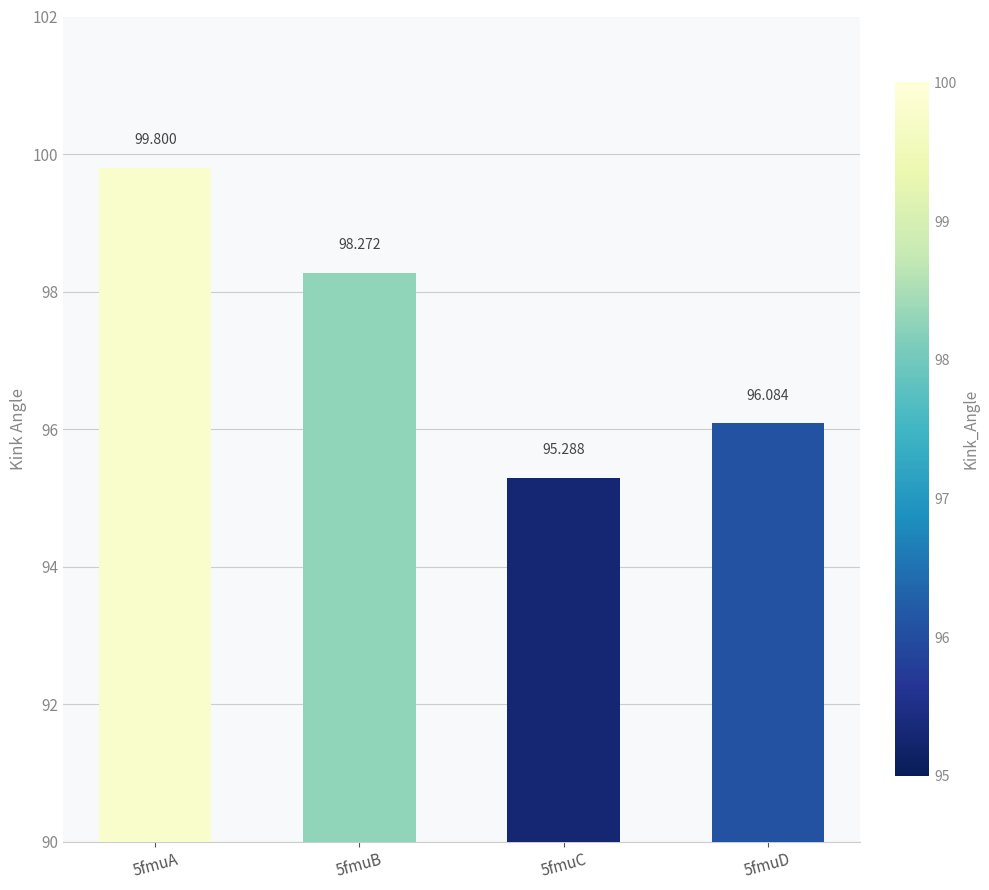

Reading left to right, transcribe all the data shown in this chart.

5fmuA=99.8	5fmuB=98.3	5fmuC=95.3	5fmuD=96.1